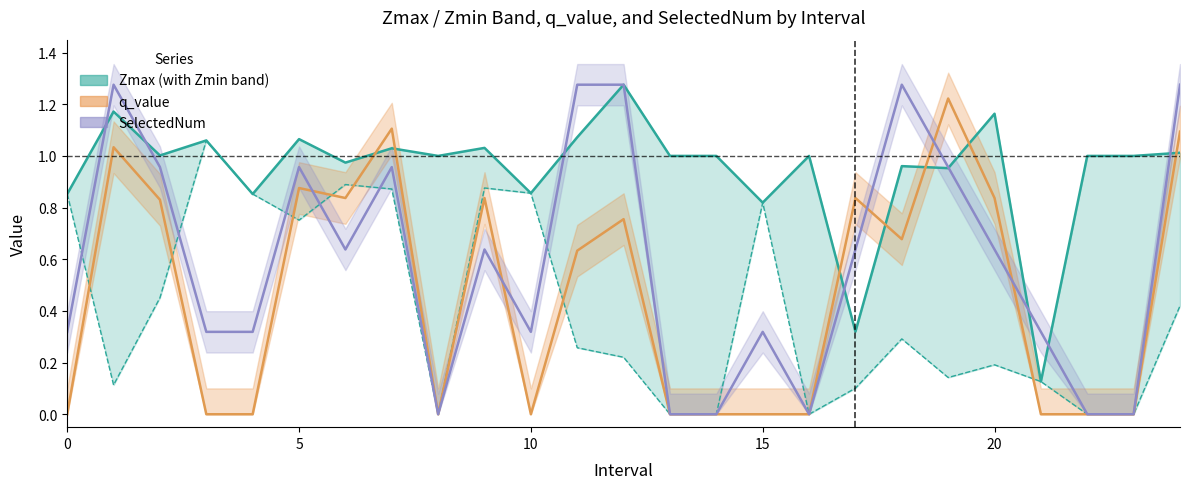

Reading left to right, extract all data points from this chart.

Zmax: 0.0=0.9	1.0=1.2	2.0=1.0	3.0=1.1	4.0=0.9	5.0=1.1	6.0=1.0	7.0=1.0	8.0=1.0	9.0=1.0	10.0=0.9	11.0=1.1	12.0=1.3	13.0=1.0	14.0=1.0	15.0=0.8	16.0=1.0	17.0=0.3	18.0=1.0	19.0=1.0	20.0=1.2	21.0=0.1	22.0=1.0	23.0=1.0	24.0=1.0
Zmin: 0.0=0.9	1.0=0.1	2.0=0.5	3.0=1.1	4.0=0.9	5.0=0.8	6.0=0.9	7.0=0.9	8.0=0.0	9.0=0.9	10.0=0.9	11.0=0.3	12.0=0.2	13.0=0.0	14.0=0.0	15.0=0.8	16.0=0.0	17.0=0.1	18.0=0.3	19.0=0.1	20.0=0.2	21.0=0.1	22.0=0.0	23.0=0.0	24.0=0.4
q_value: 0.0=-0.0	1.0=1.0	2.0=0.8	3.0=-0.0	4.0=-0.0	5.0=0.9	6.0=0.8	7.0=1.1	8.0=0.0	9.0=0.8	10.0=-0.0	11.0=0.6	12.0=0.8	13.0=0.0	14.0=0.0	15.0=-0.0	16.0=0.0	17.0=0.8	18.0=0.7	19.0=1.2	20.0=0.8	21.0=-0.0	22.0=0.0	23.0=0.0	24.0=1.1
SelectedNum: 0.0=0.3	1.0=1.3	2.0=1.0	3.0=0.3	4.0=0.3	5.0=1.0	6.0=0.6	7.0=1.0	8.0=0.0	9.0=0.6	10.0=0.3	11.0=1.3	12.0=1.3	13.0=0.0	14.0=0.0	15.0=0.3	16.0=0.0	17.0=0.6	18.0=1.3	19.0=1.0	20.0=0.6	21.0=0.3	22.0=0.0	23.0=0.0	24.0=1.3